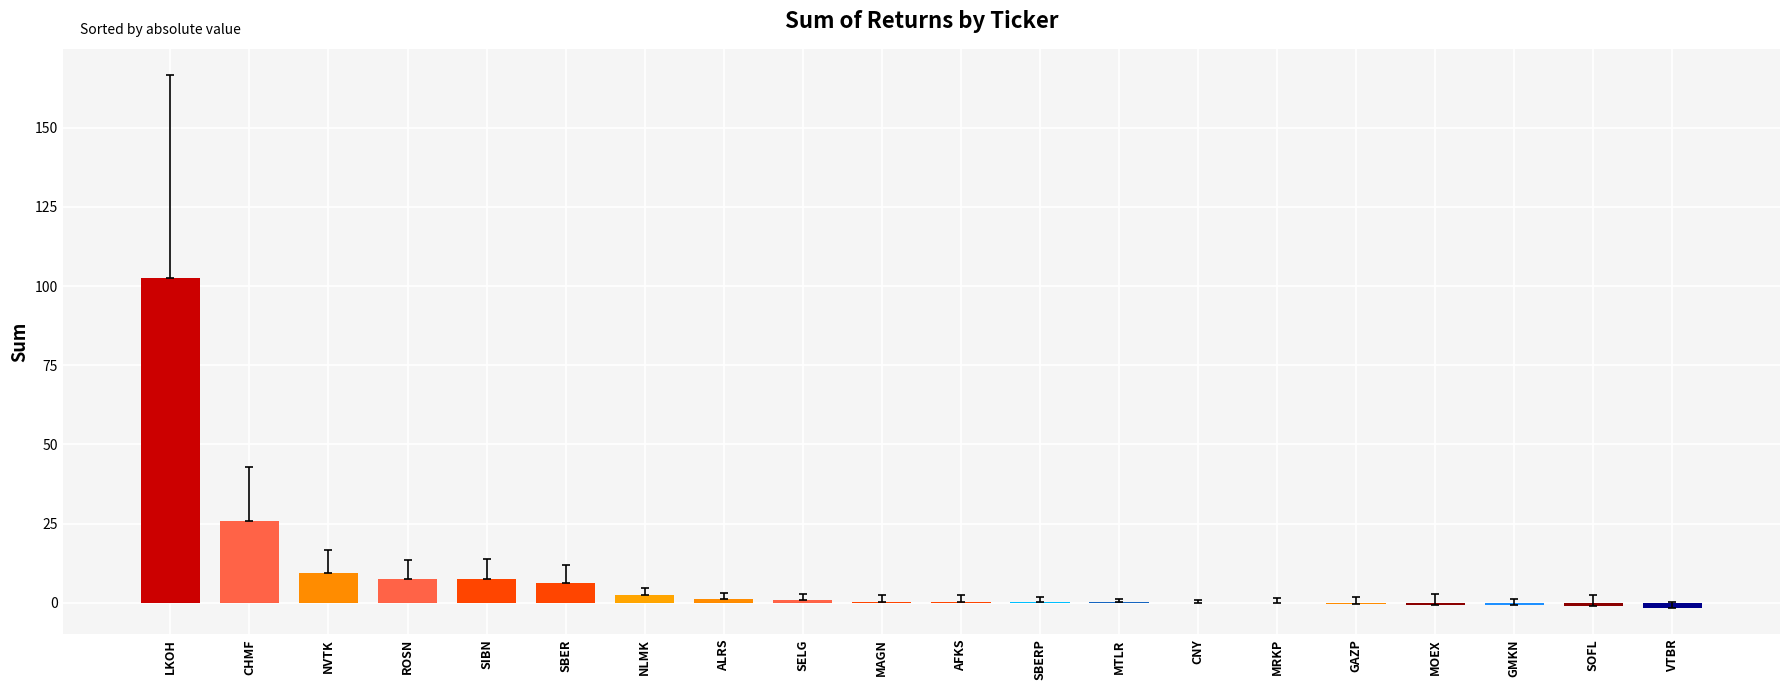

What is the greatest value displayed?

102.5